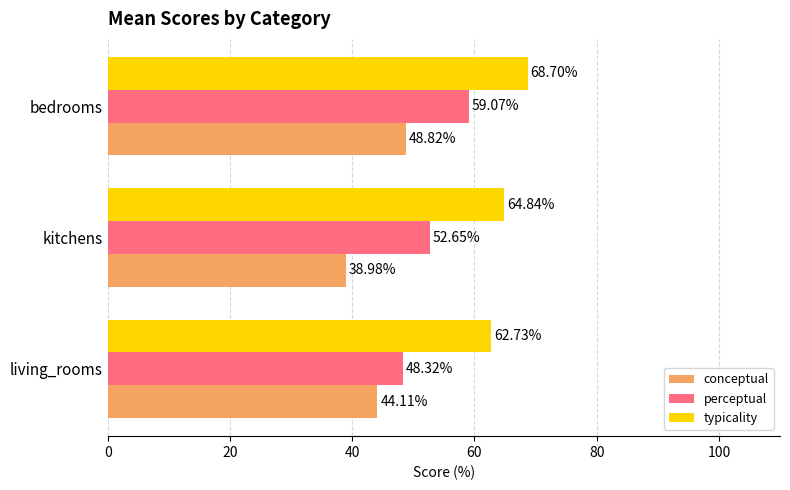

At which label does typicality reach its minimum?

living_rooms